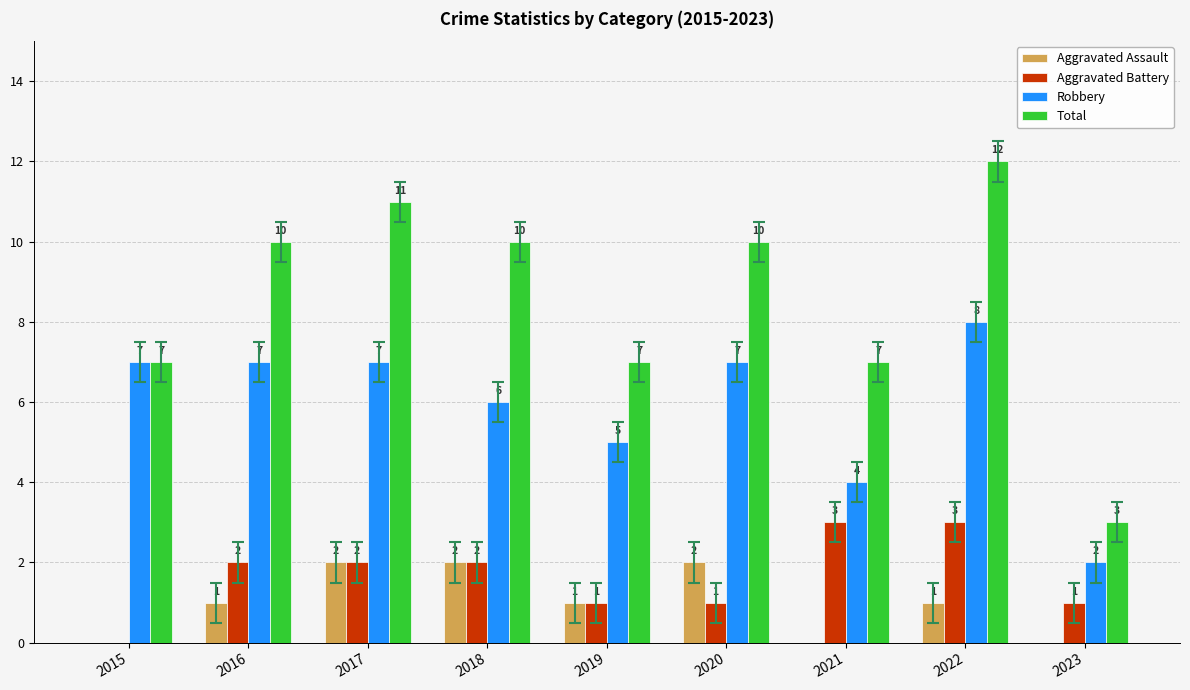

What is the average value of the Aggravated Assault series?

1